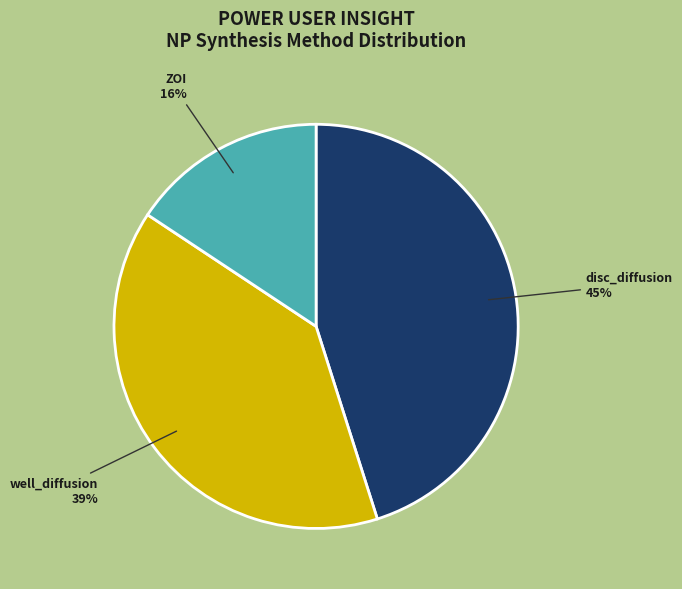

To the nearest percent, what is the combined percentage of disc_diffusion and ZOI?

61%